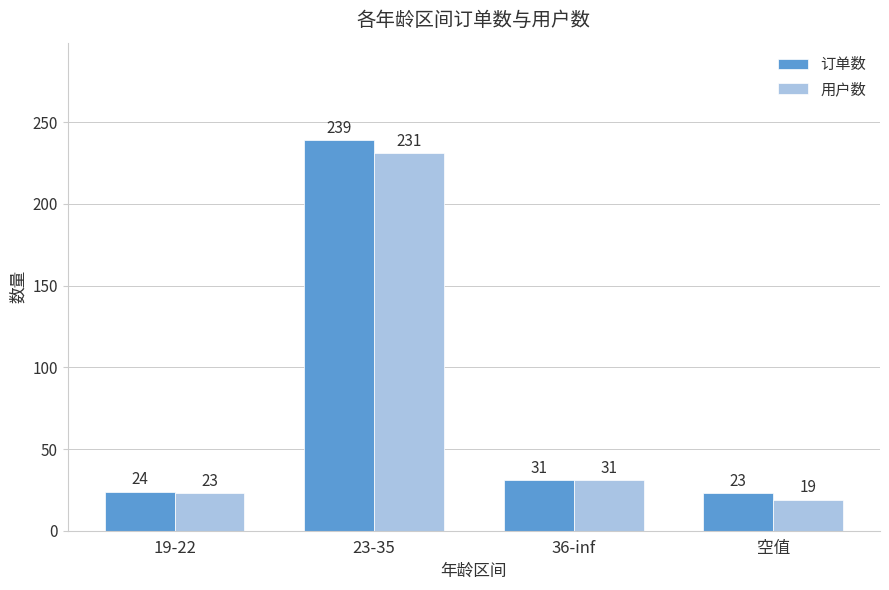

Rank the series at 19-22 from highest to lowest value.

订单数, 用户数